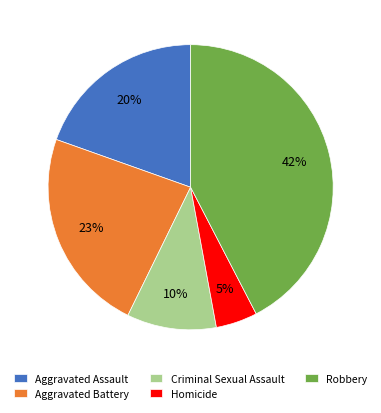

Which slice is the smallest?

Homicide